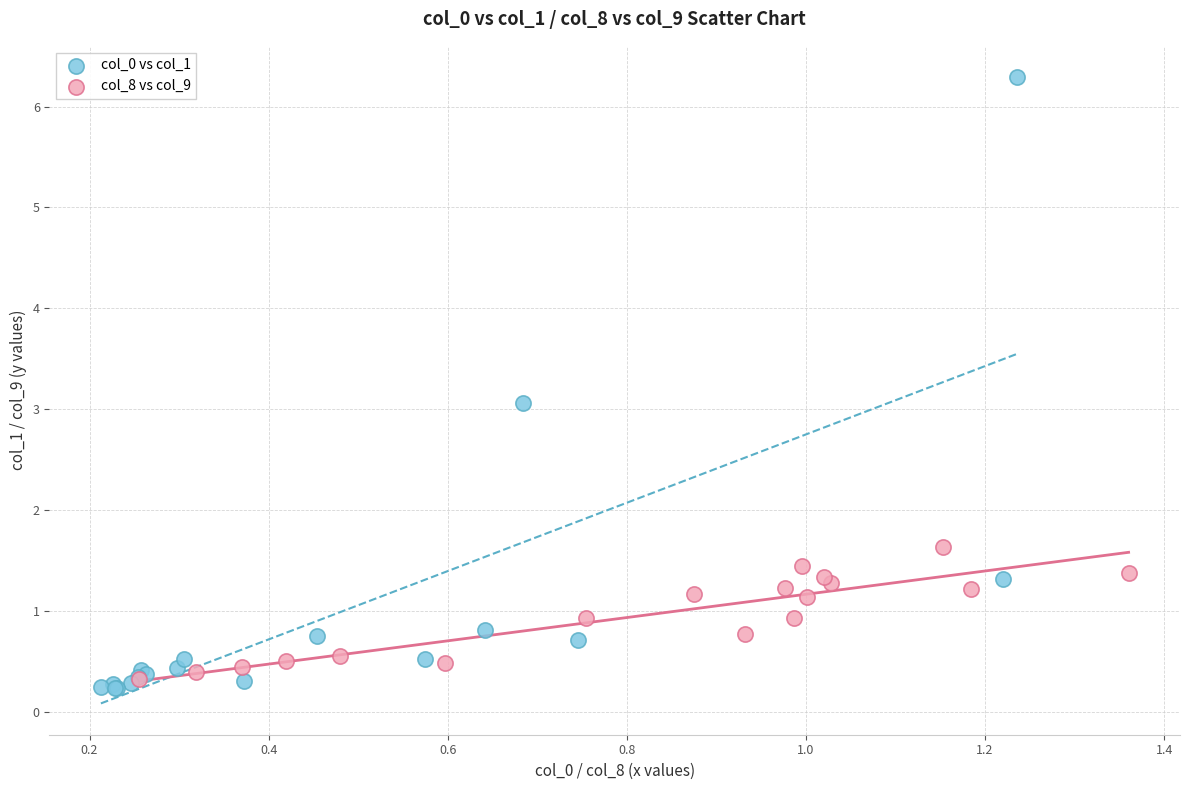

Which series reaches the maximum Y coordinate?

col_0 vs col_1